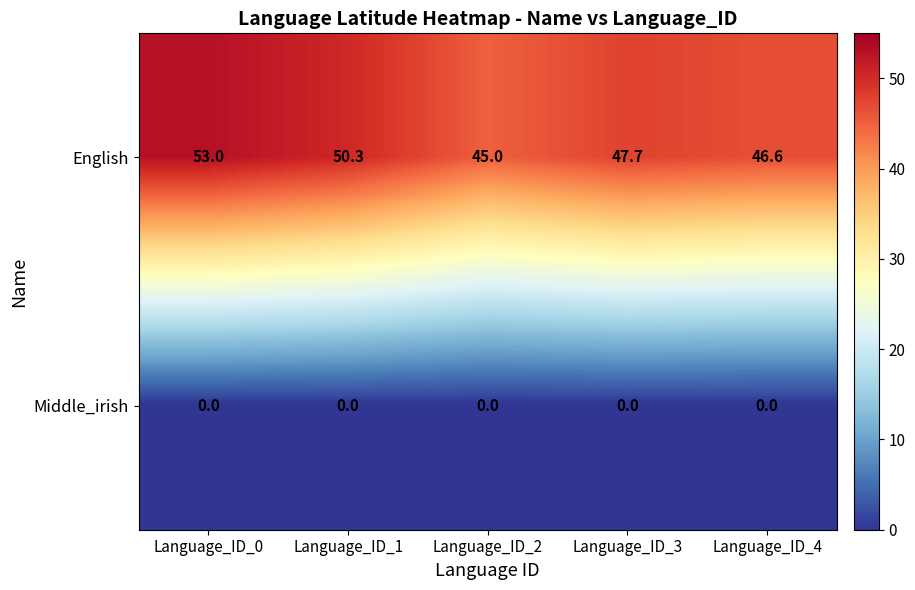

List the series in order of their overall mean, highest first.

English, Middle_irish